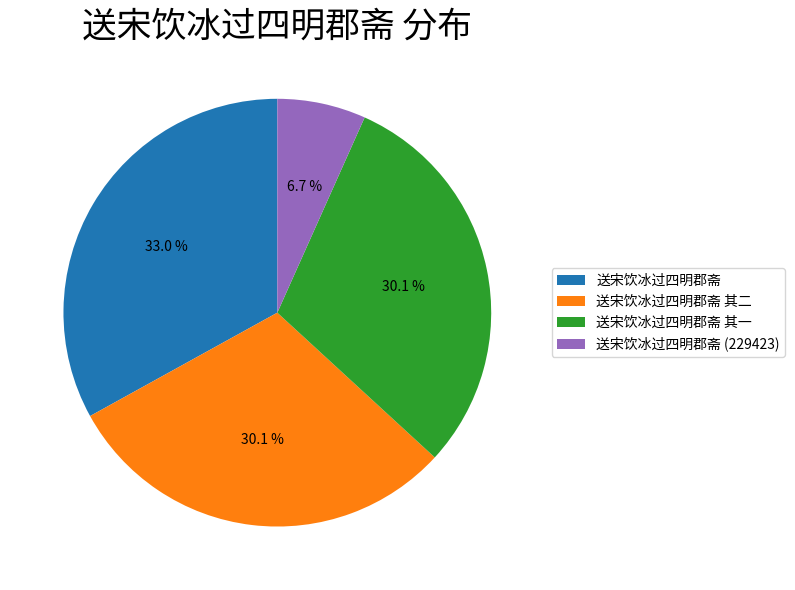

Count the number of slices in the pie.

4